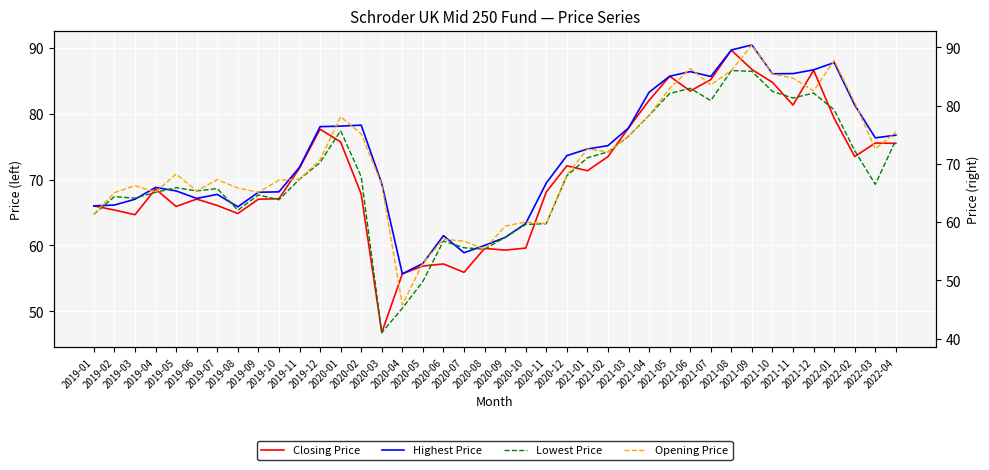

What is the maximum value shown in the chart?

90.4